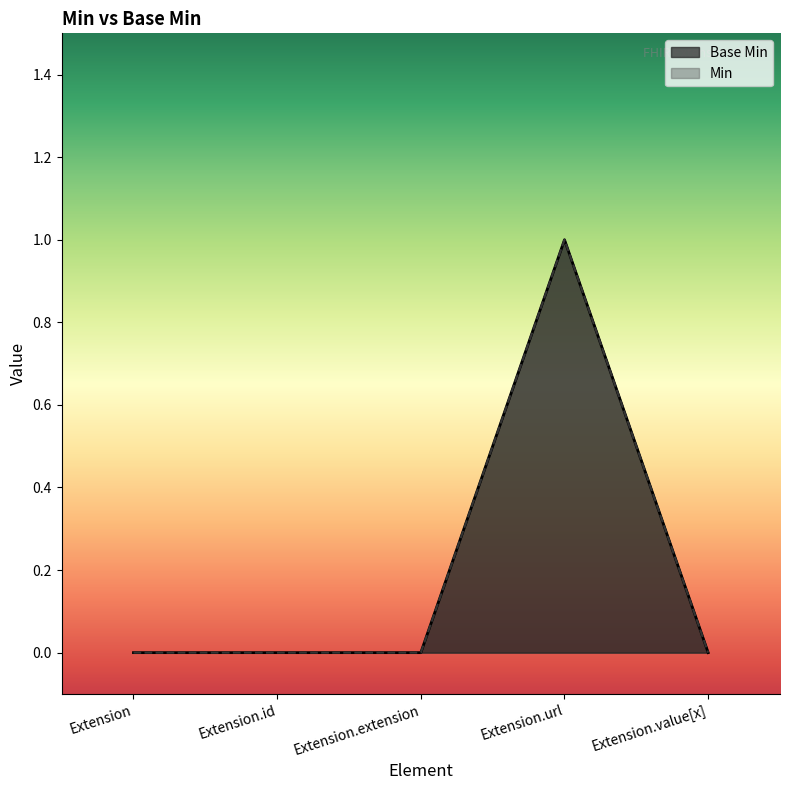

Does the chart display data point markers on the line(s)?

No